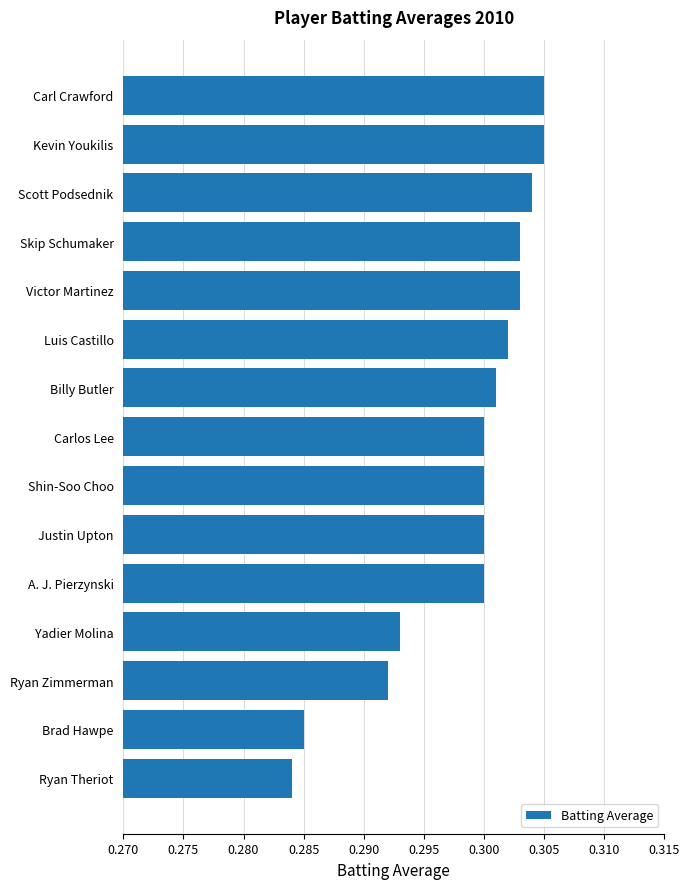

Count the values in the range 0 to 1.

15